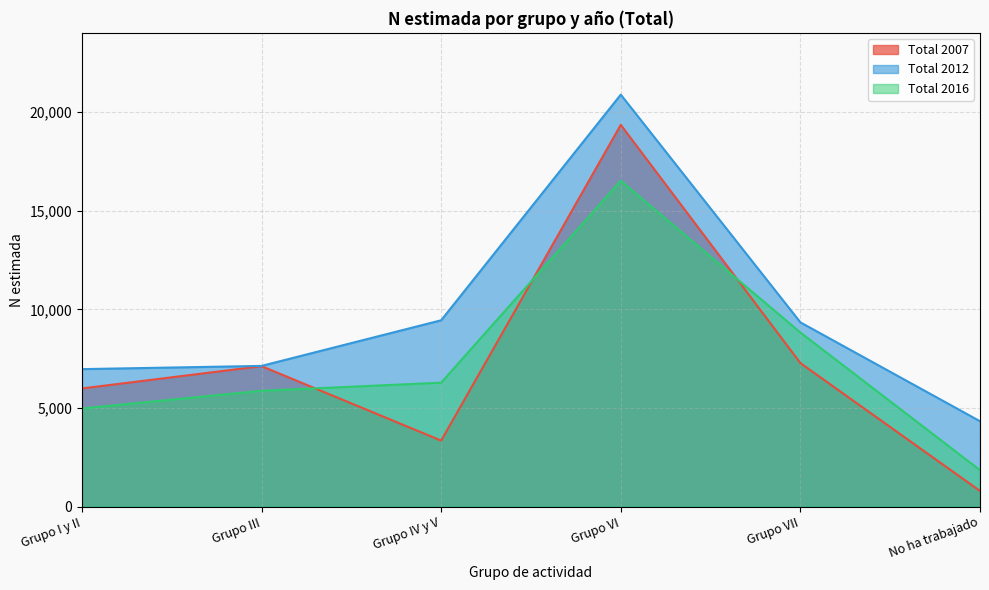

What is the difference between the second highest and minimum values in the Total 2016 series?

6978